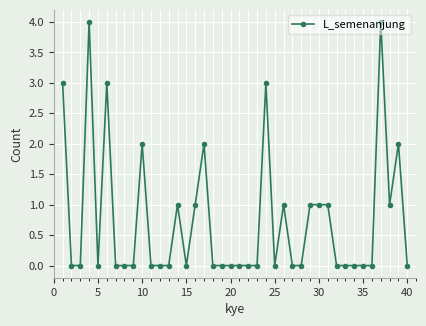

What is the maximum value shown in the chart?

4